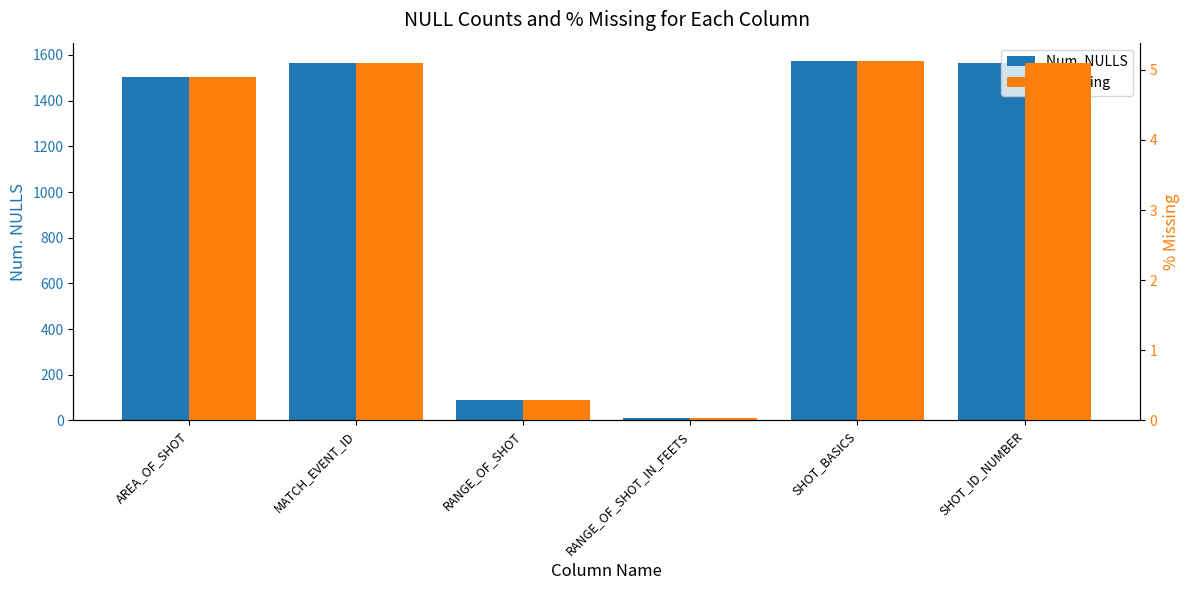

What is the value of the Num. NULLS bar at the 4th from the left?

9.0